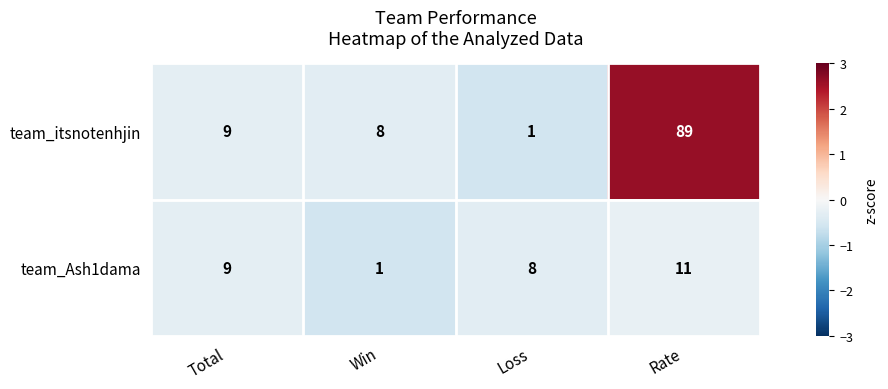

At which category is the sum across all series the highest?

Rate